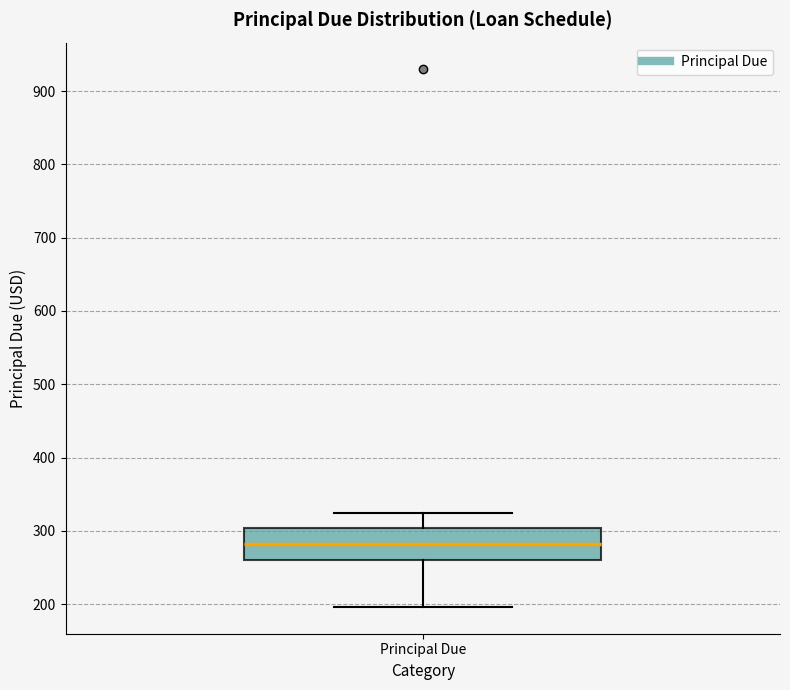

Read this box plot against the y-axis: the position of the median line, the range covered by the box, and the ends of both whiskers. The values are not printed on the chart, so give them approximately, as read against the axis.

median 280, box 260 to 300, whiskers 200 to 320